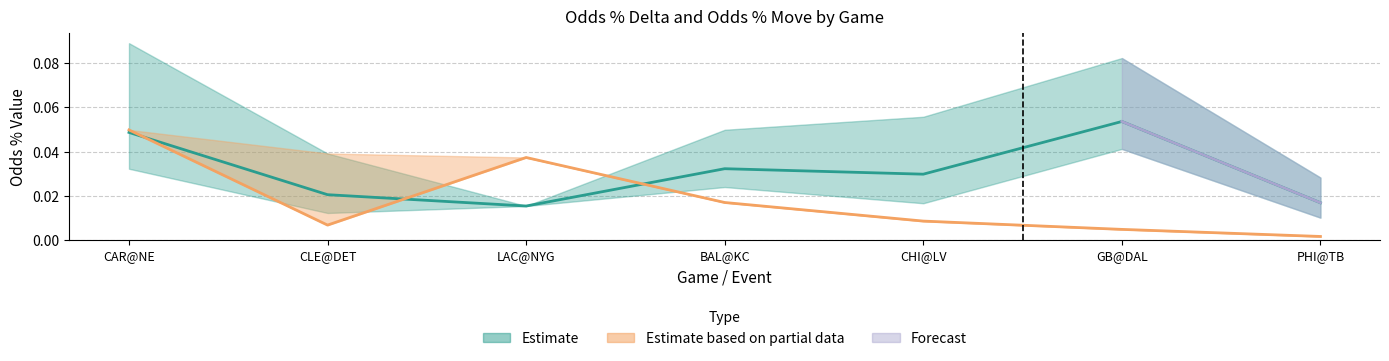

True or false: Odds % Move mean and Estimate mean intersect in this chart.

True